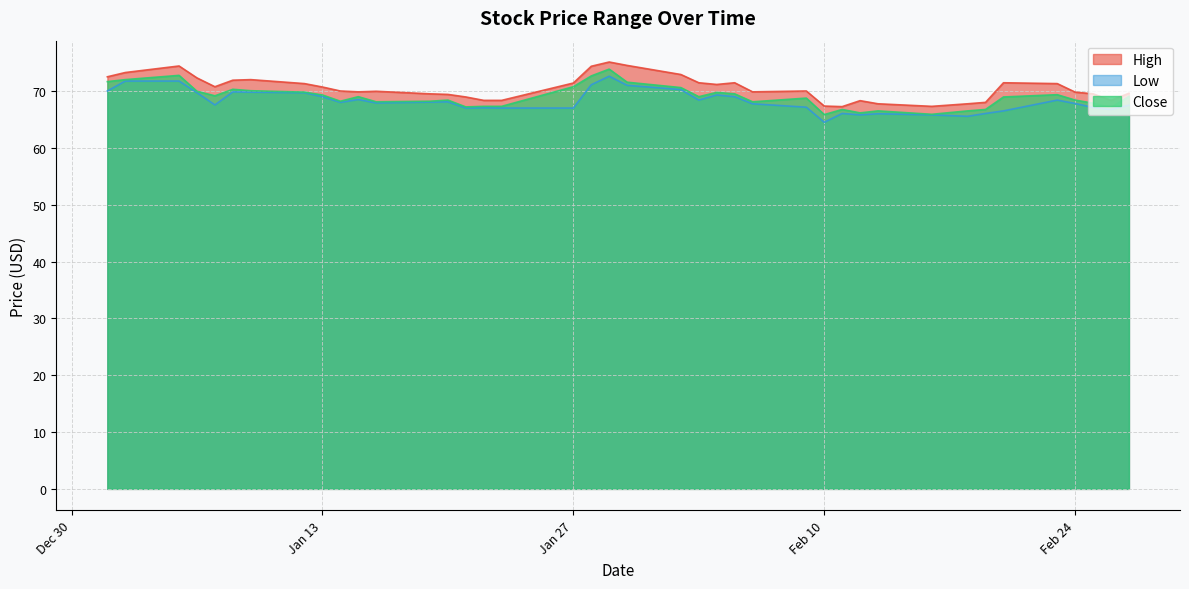

How many values in the High series are below 70?

19